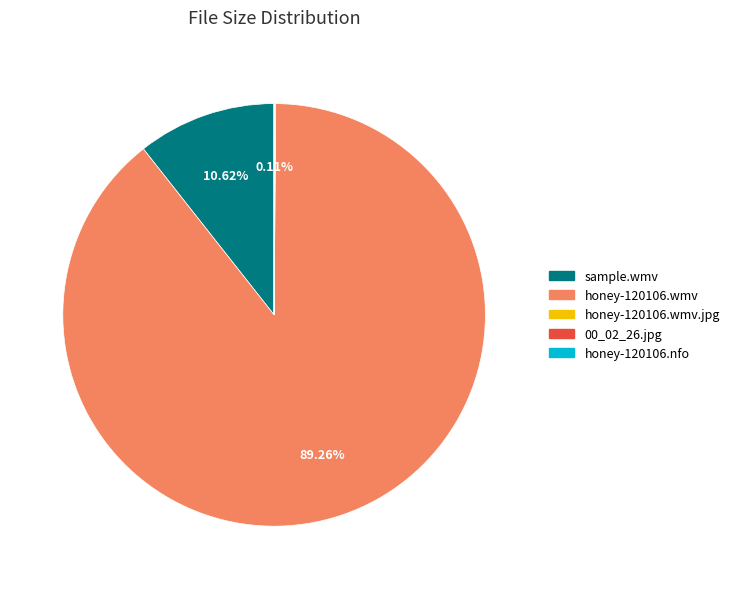

Does honey-120106.wmv represent more than half of the total?

Yes